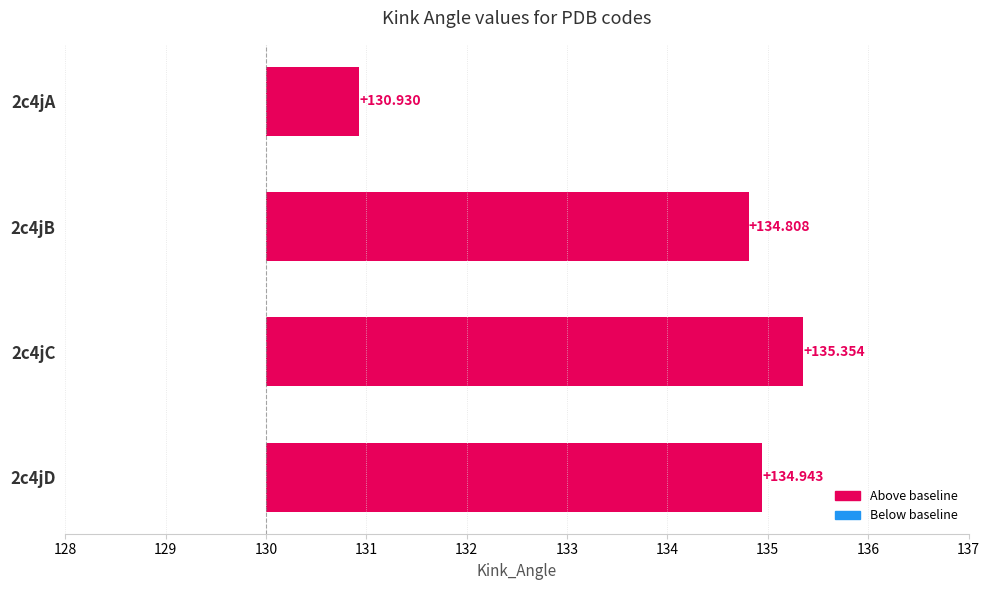

Count the number of data series in this chart.

1